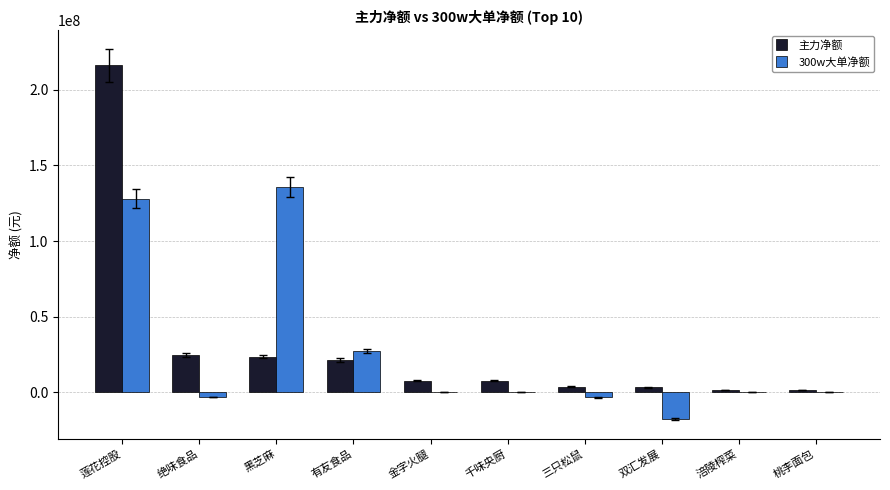

How many series are shown in this chart?

2